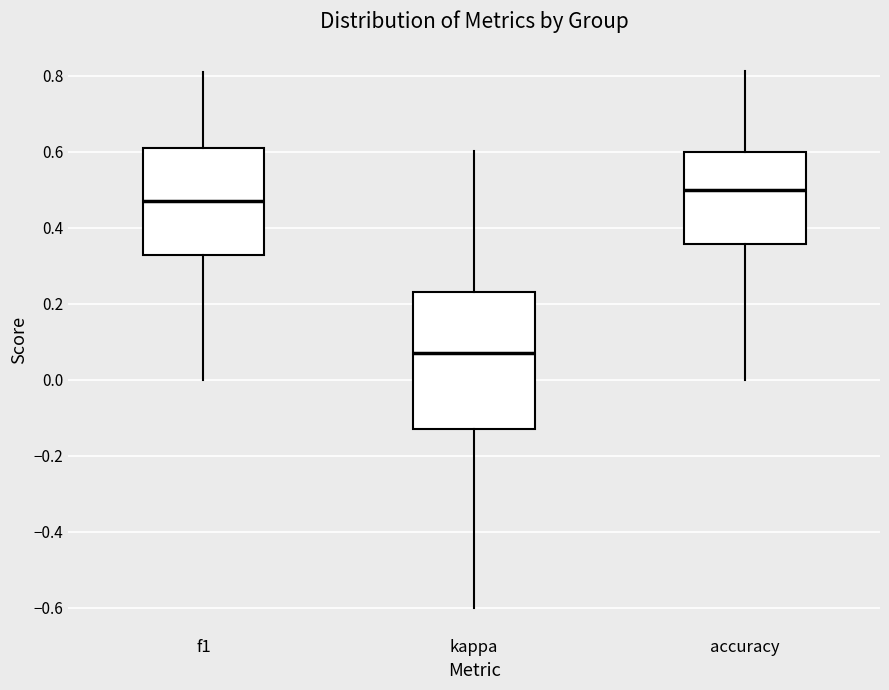

Where does the lower whisker of the box for f1 end on the y-axis? The values are not printed on the chart, so give them approximately, as read against the axis.

0.00